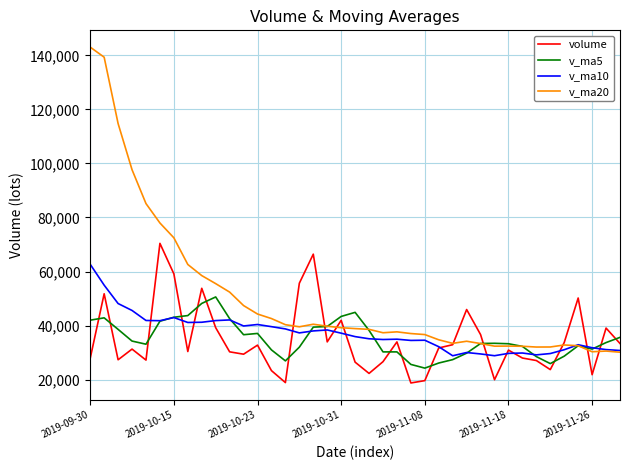

Which series has the largest total across all categories?

v_ma20